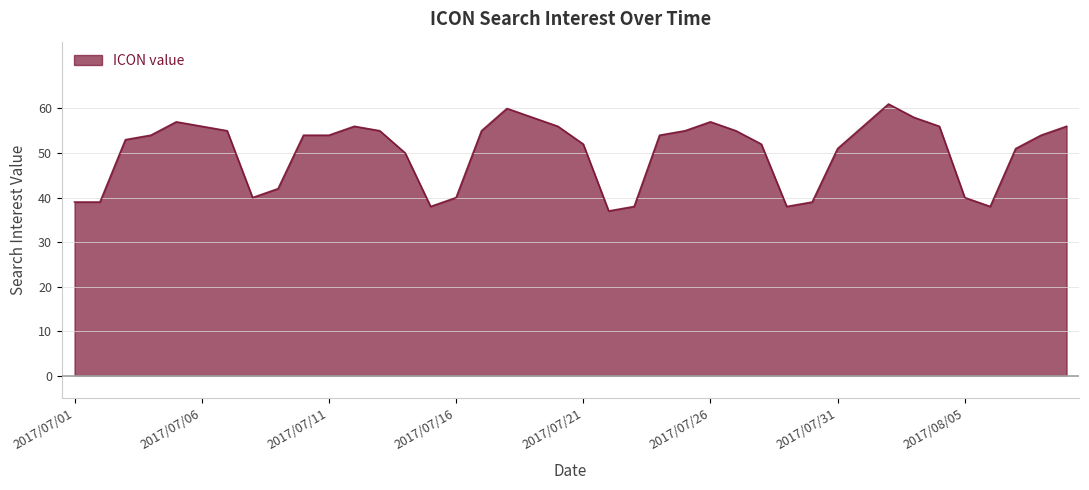

What is the smallest value displayed?

37